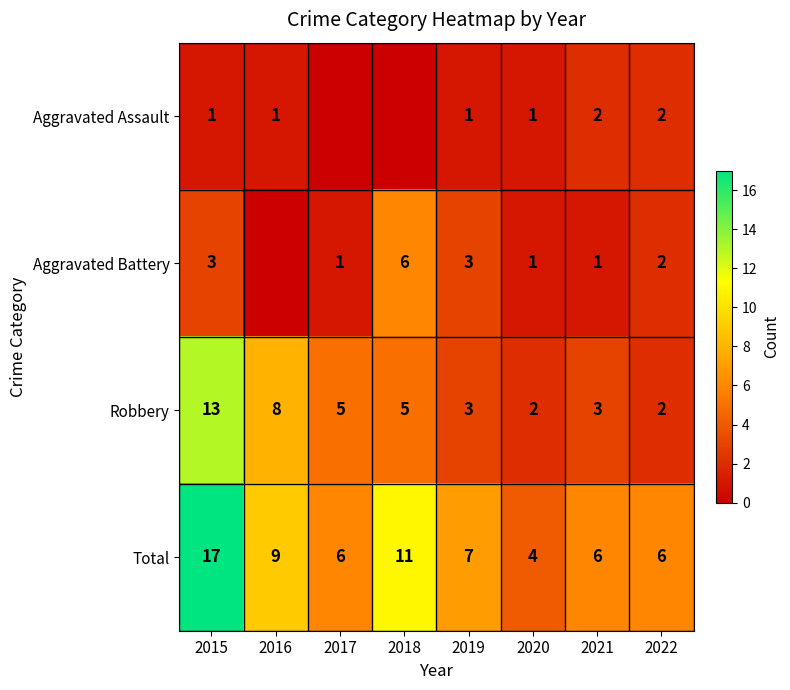

The Aggravated Assault series shows 2 at 2022. True or false?

True